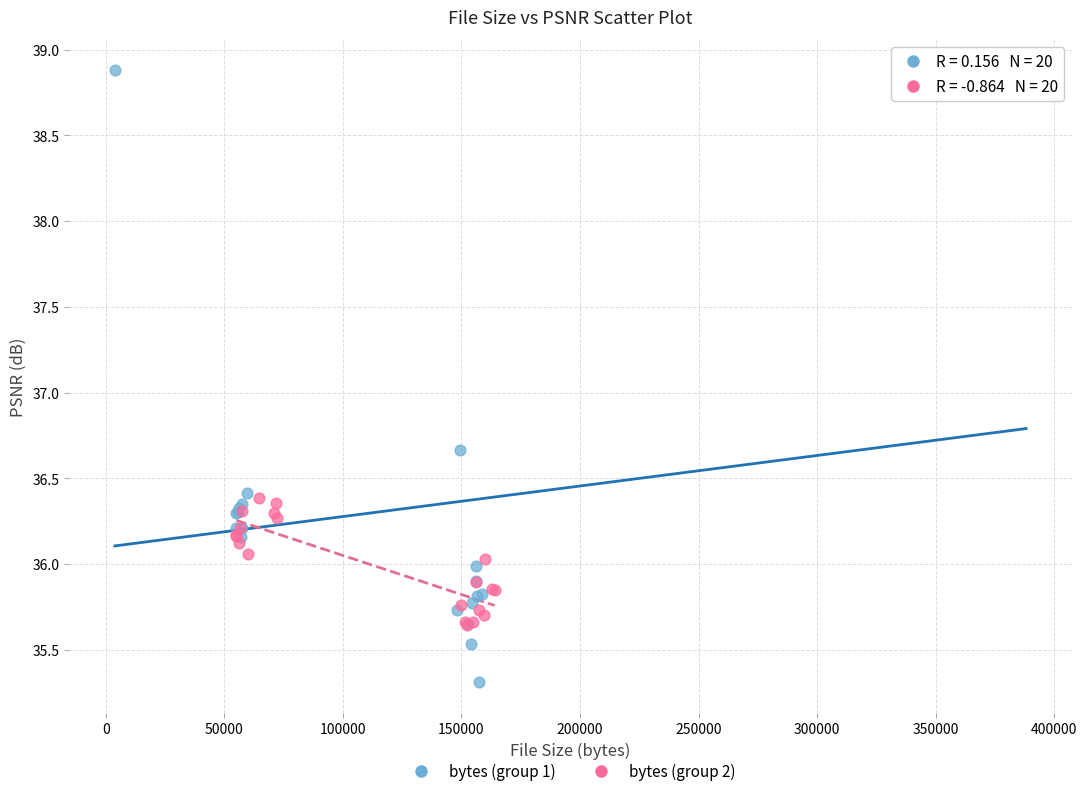

What are all the series names shown in the legend?

bytes (group 1), bytes (group 2)